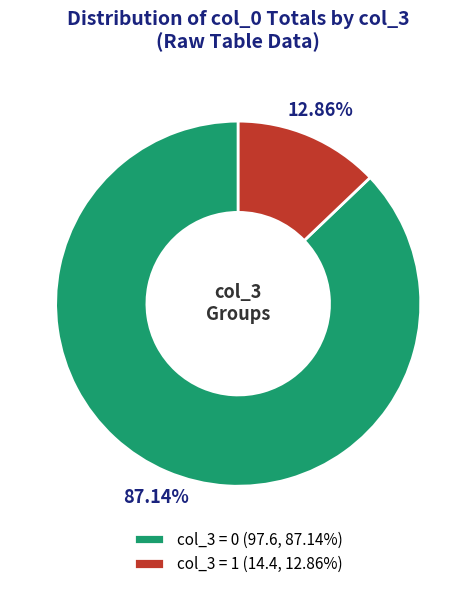

Which has a higher value, col_3 = 0 (97.6, 87.14%) or col_3 = 1 (14.4, 12.86%)?

col_3 = 0 (97.6, 87.14%)